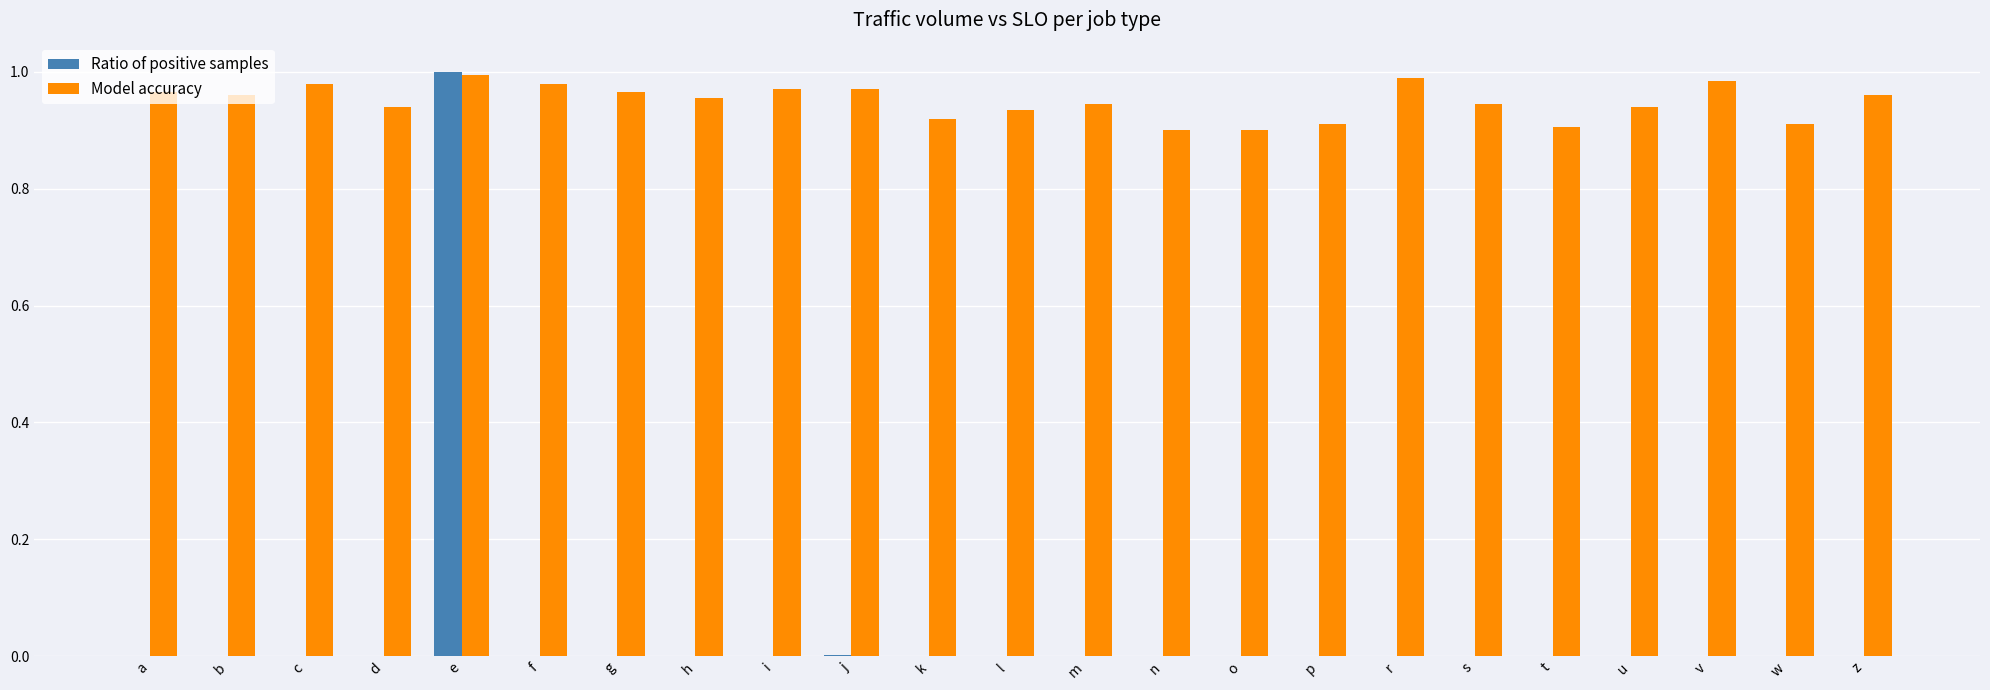

Which series changed the most between e and m?

Ratio of positive samples